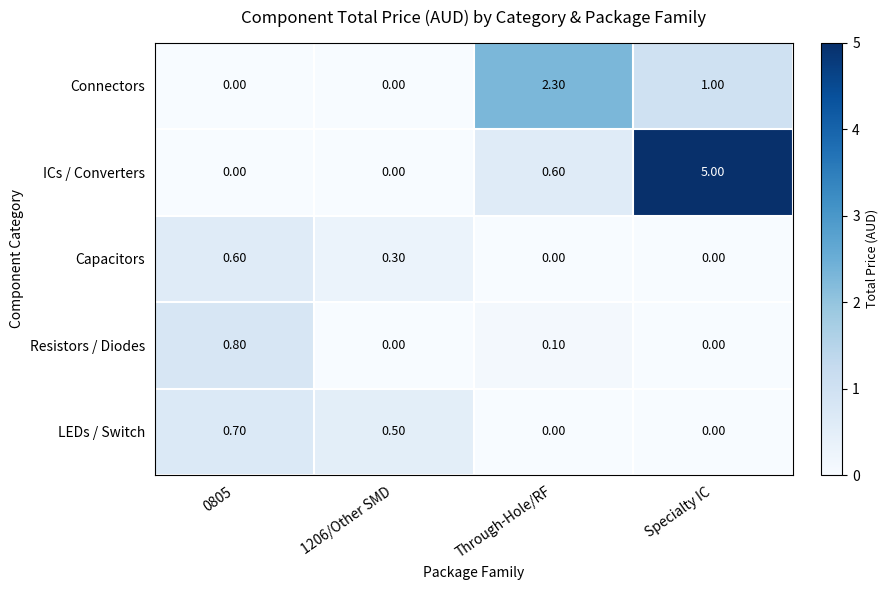

How many series are shown in this chart?

5